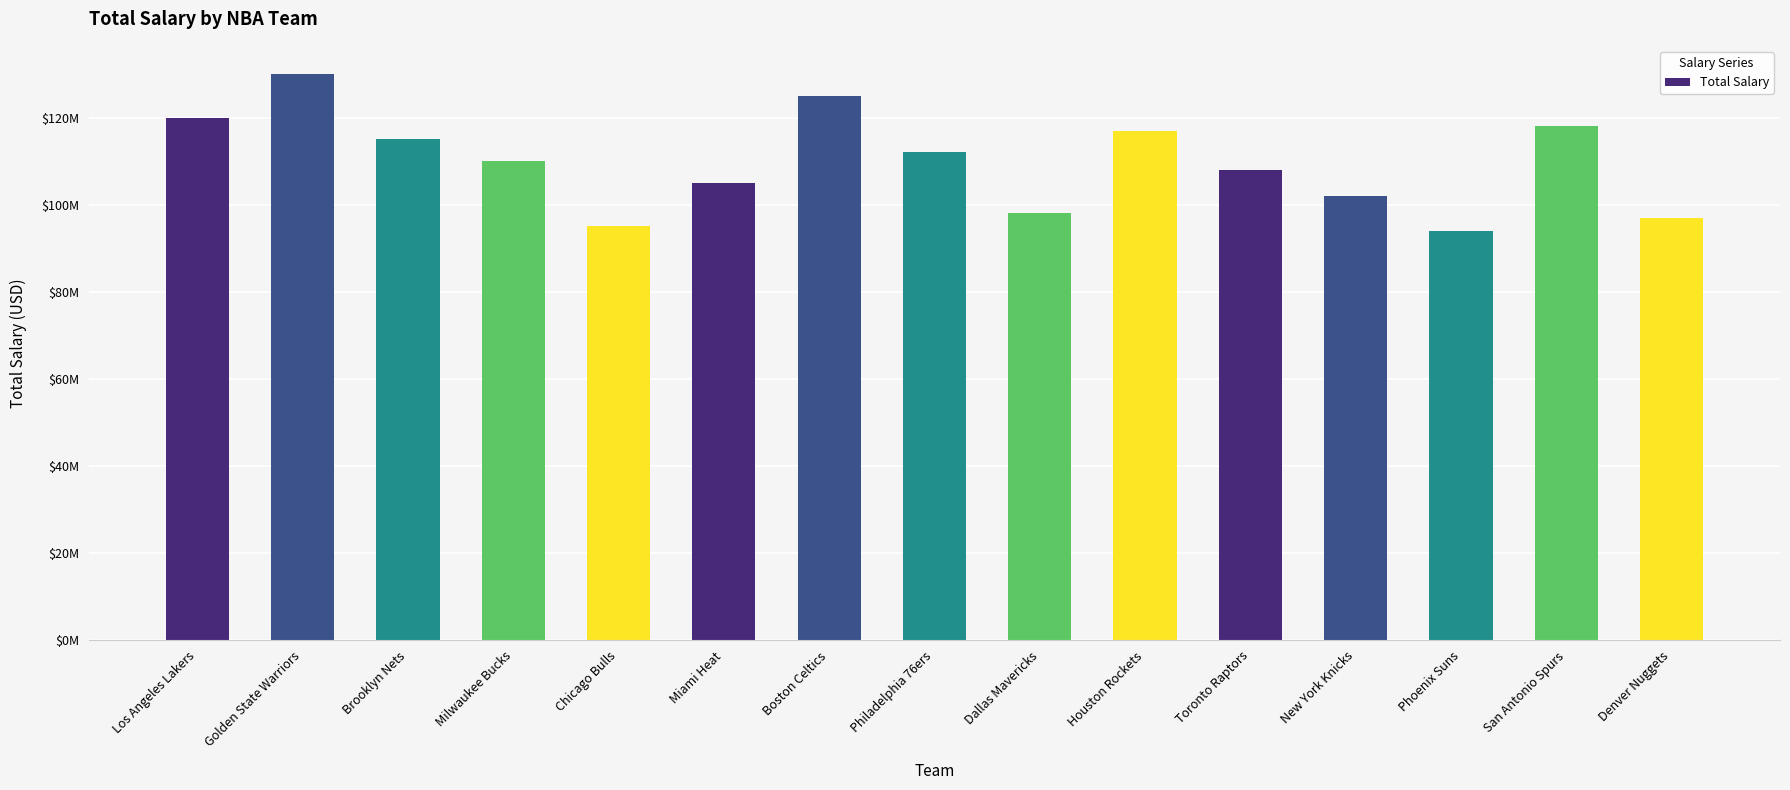

True or false: the data shows 108000000 at Toronto Raptors.

True